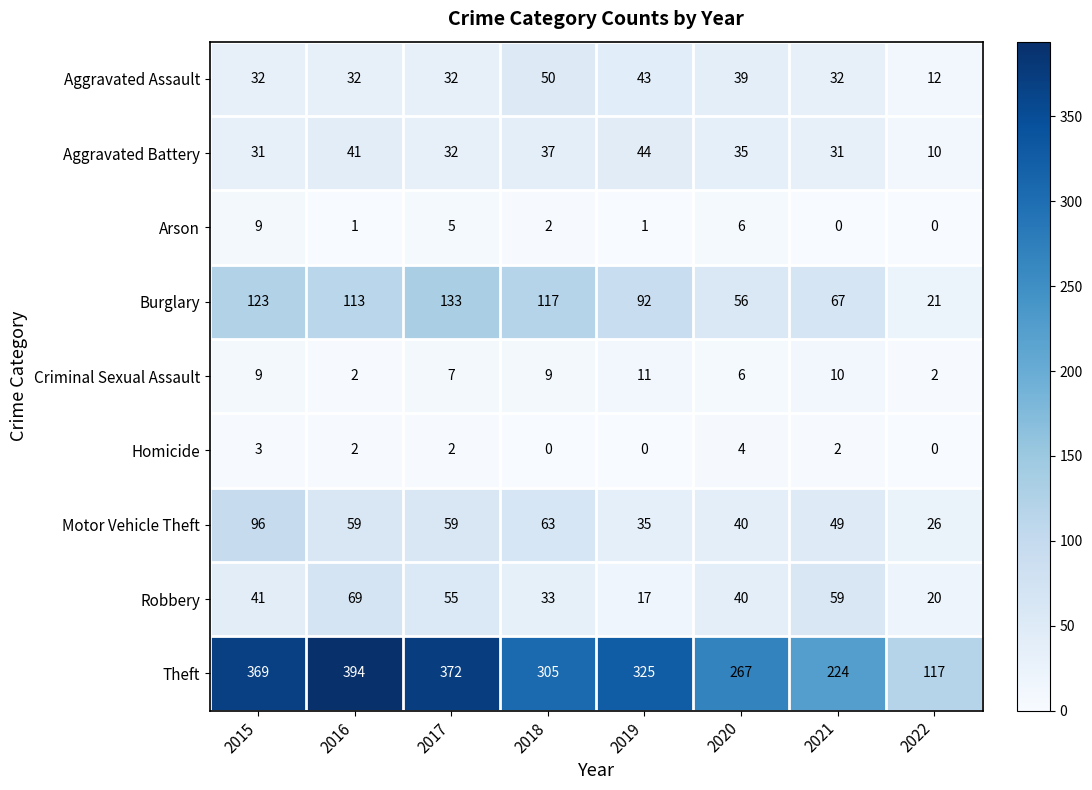

Which category has the highest value across all series?

2016